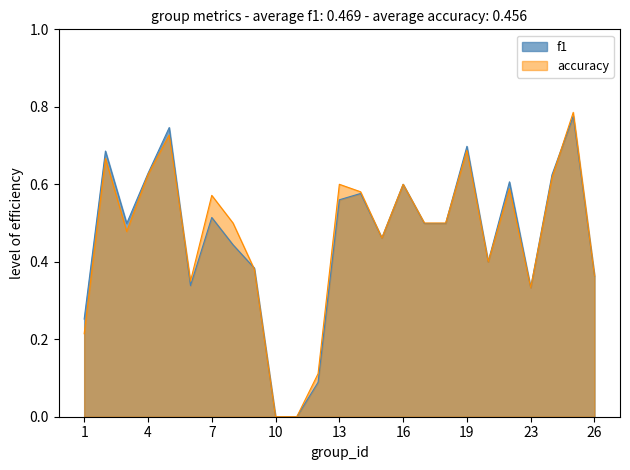

Which series has the largest total across all categories?

accuracy